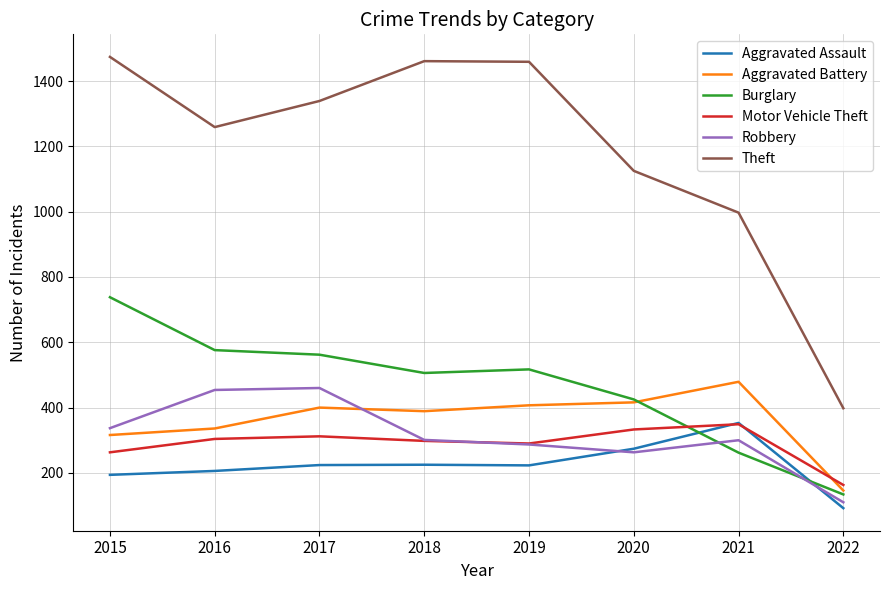

The value of Aggravated Assault at 2015 is 194. True or false?

True